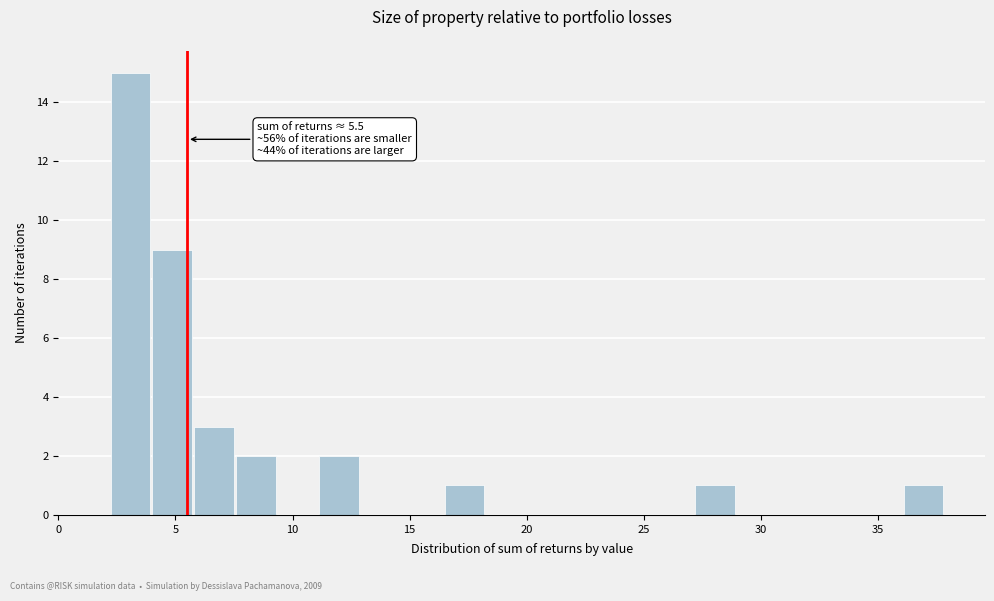

Read against the x-axis, roughly where is the centre of the tallest bar?

3.0